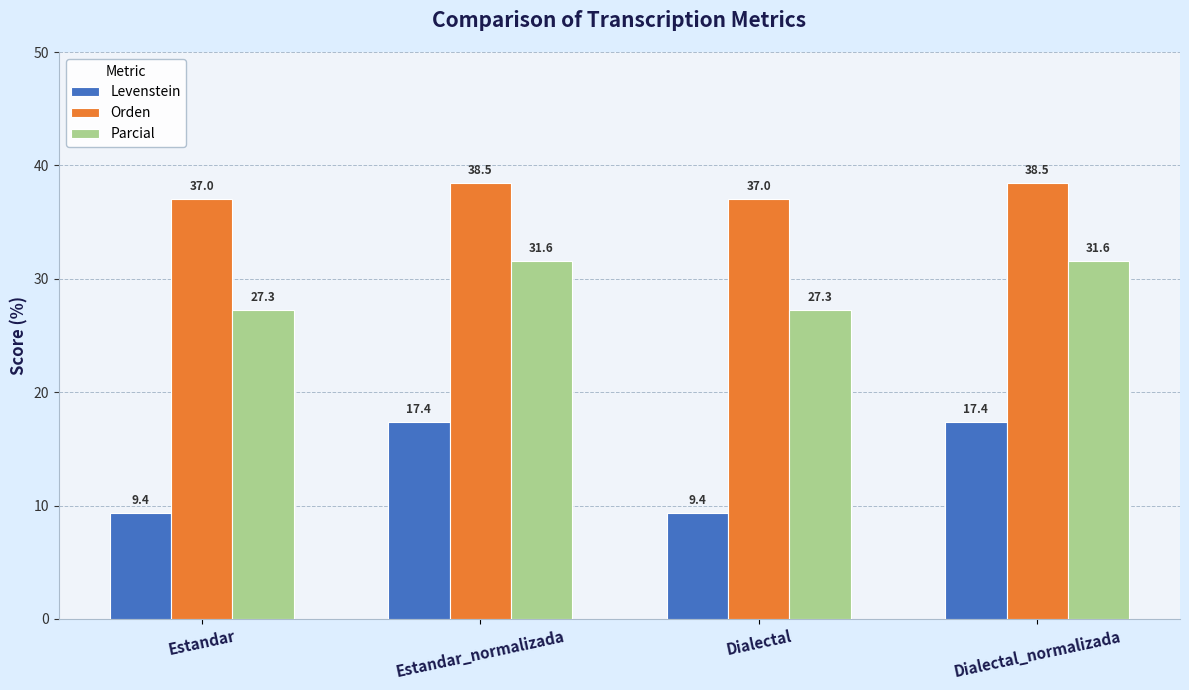

Reading left to right, list all the values displayed in this chart.

Levenstein: Estandar=9.4	Estandar_normalizada=17.4	Dialectal=9.4	Dialectal_normalizada=17.4
Orden: Estandar=37.0	Estandar_normalizada=38.5	Dialectal=37.0	Dialectal_normalizada=38.5
Parcial: Estandar=27.3	Estandar_normalizada=31.6	Dialectal=27.3	Dialectal_normalizada=31.6